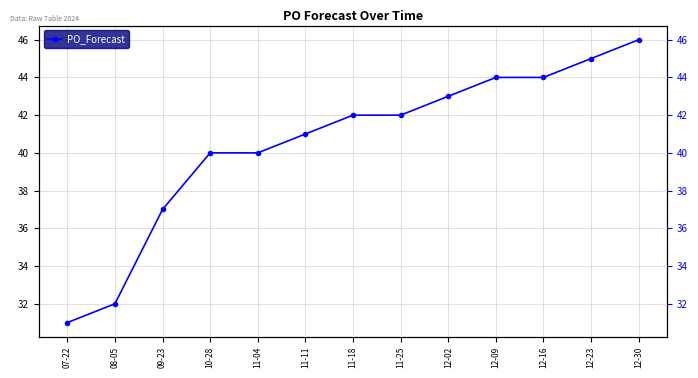

Reading right to left, what are all the values shown in this chart?

46	45	44	44	43	42	42	41	40	40	37	32	31